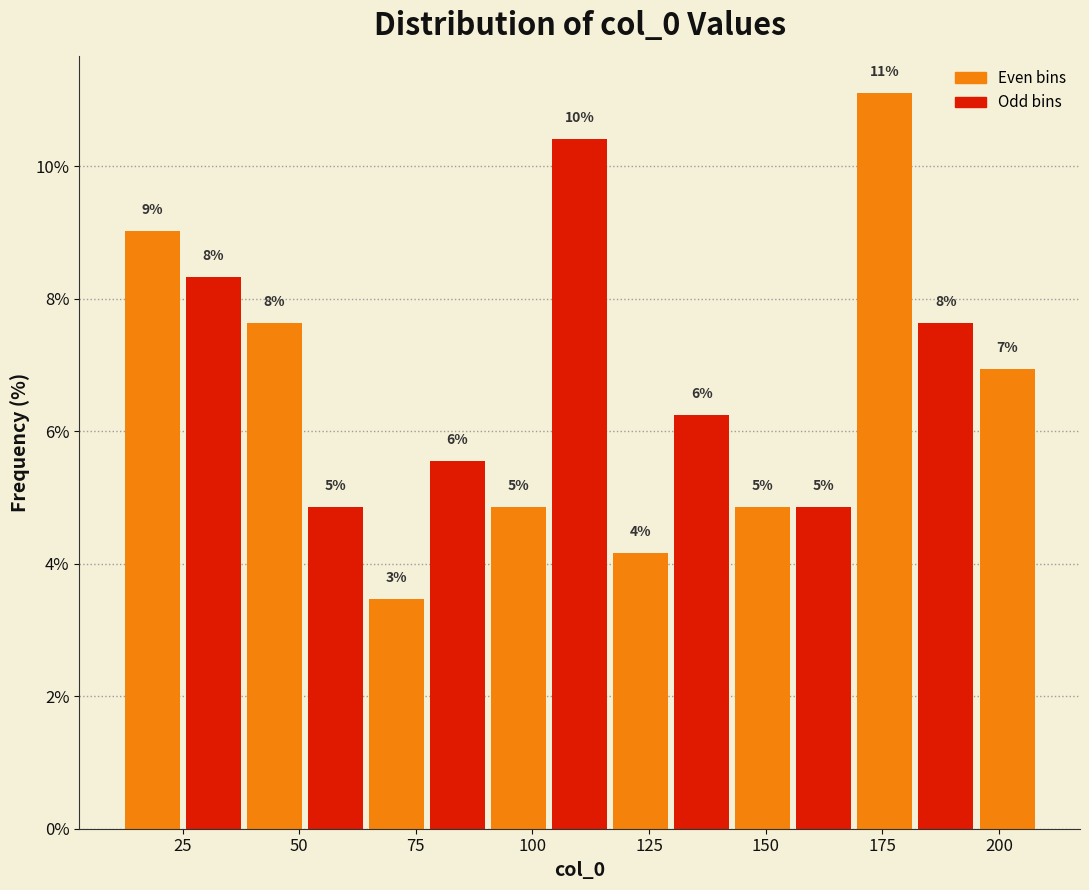

Around what value on the x-axis is the tallest bar? Give the approximate position of its centre, as read against the axis.

175